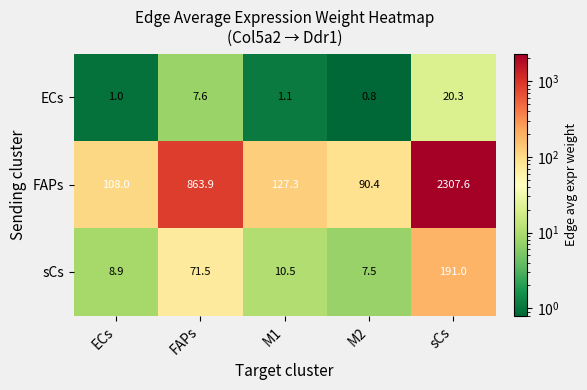

At which category does the chart reach its peak across all series?

sCs